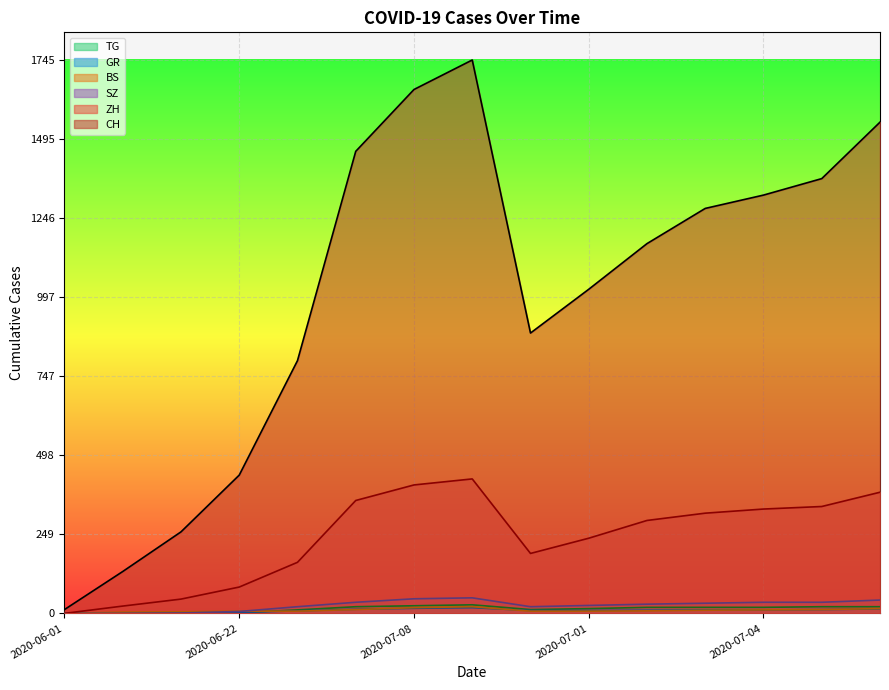

At which category is the sum across all series the highest?

2020-07-09